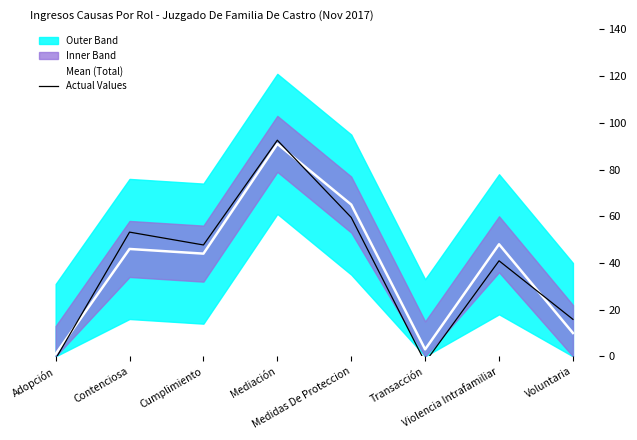

Which has a higher value, Medidas De Proteccion or Violencia Intrafamiliar?

Medidas De Proteccion